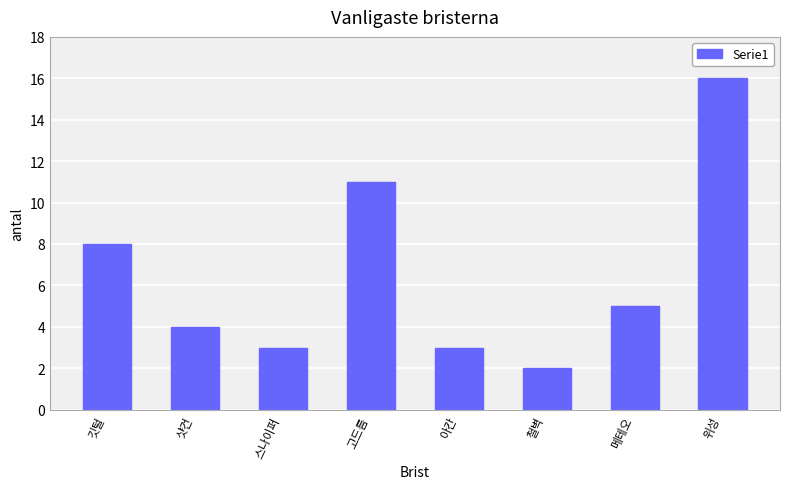

What is the label of the 3rd bar from the right?

철벽